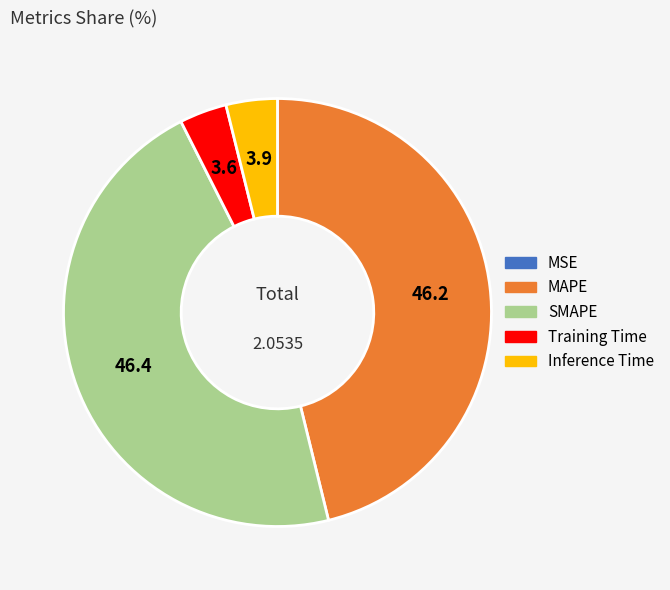

Between SMAPE and Inference Time, which is larger?

SMAPE